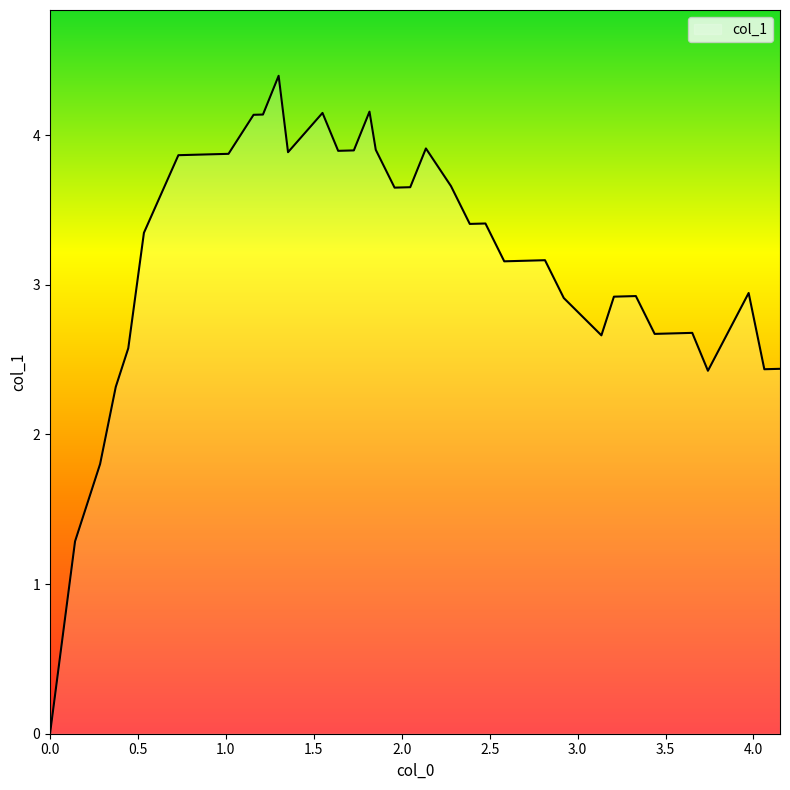

What is the maximum value shown in the chart?

4.4